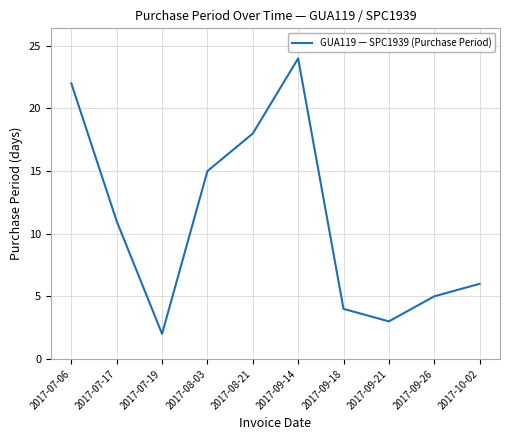

What is the sum of all values?

110